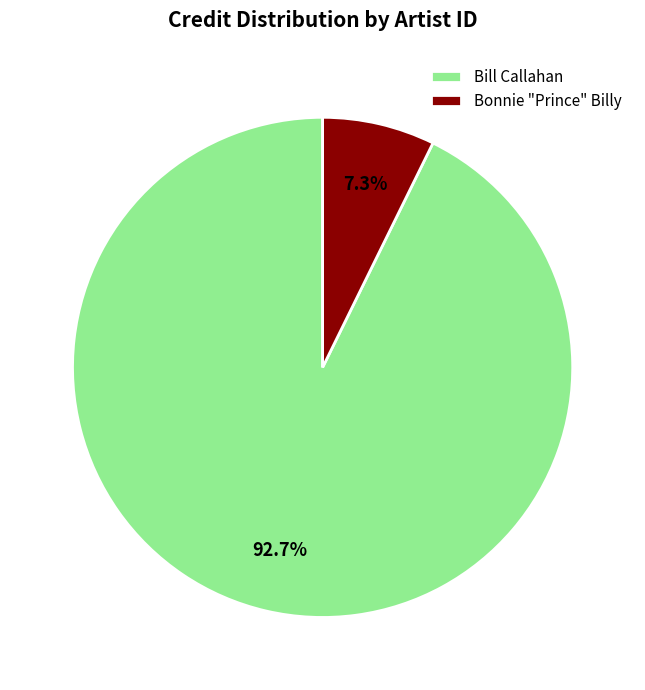

Which category accounts for the majority?

Bill Callahan